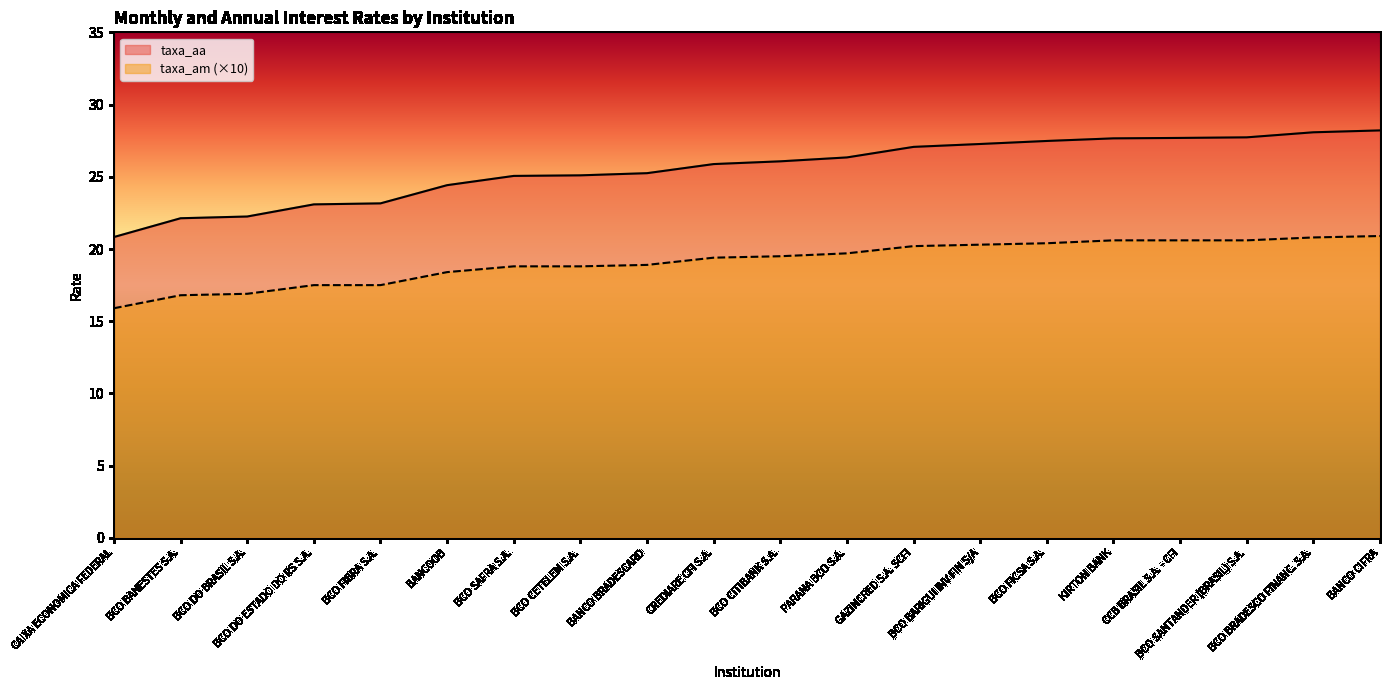

The value of taxa_aa at KIRTON BANK is 27.7. True or false?

True